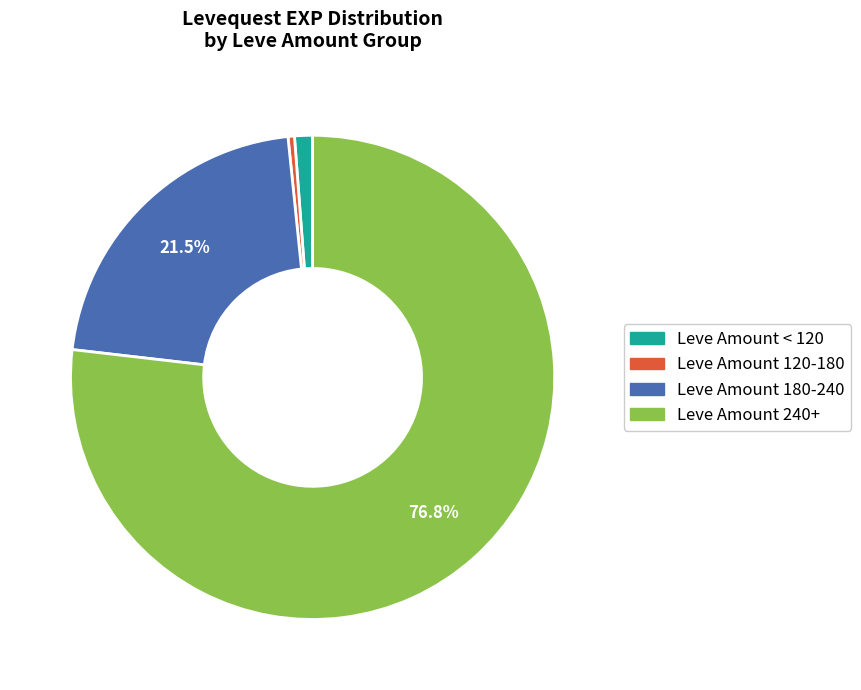

Is there a majority slice in this chart?

Yes